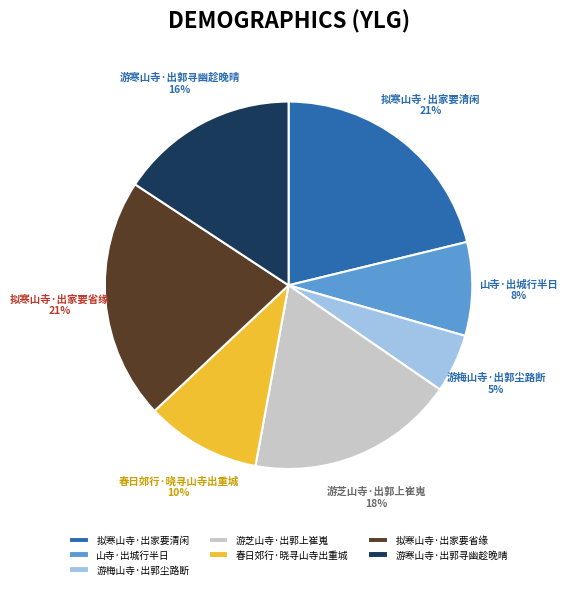

To the nearest percent, what is the difference between the 游寒山寺·出郭寻幽趁晚晴 and 游梅山寺·出郭尘路断 slice percentages?

11%